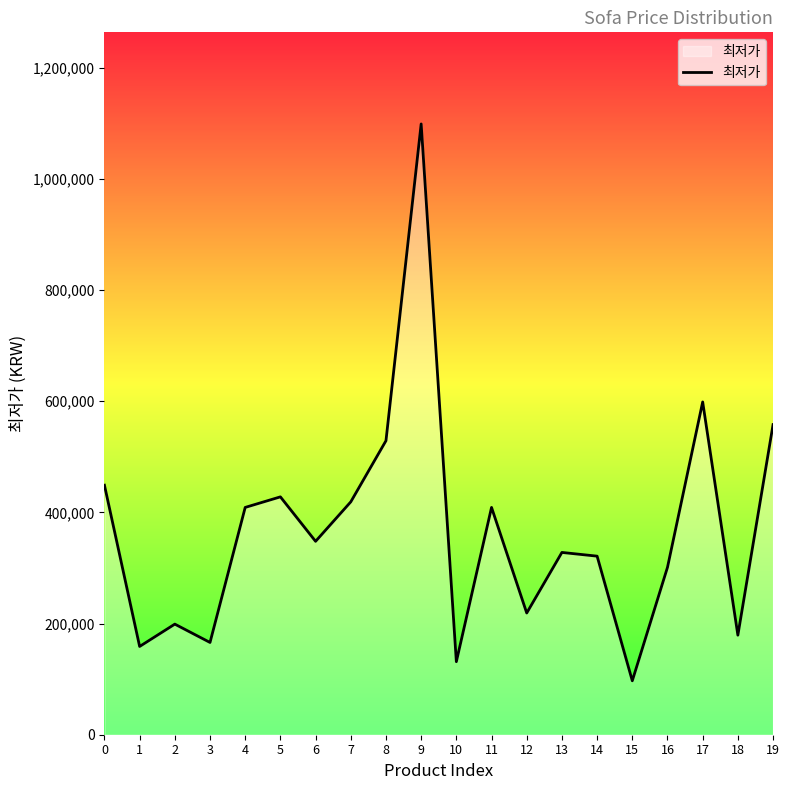

Which category has the highest value across all series?

9